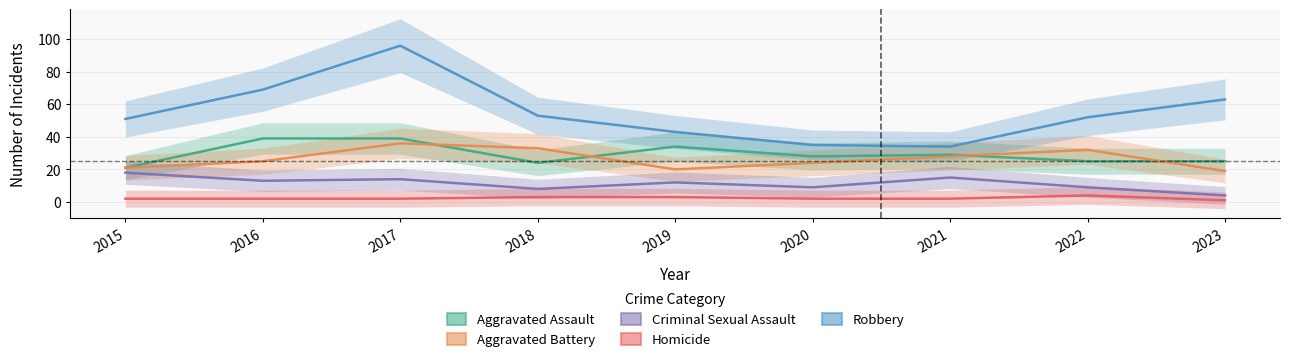

How many values in the Homicide series exceed 2?

3